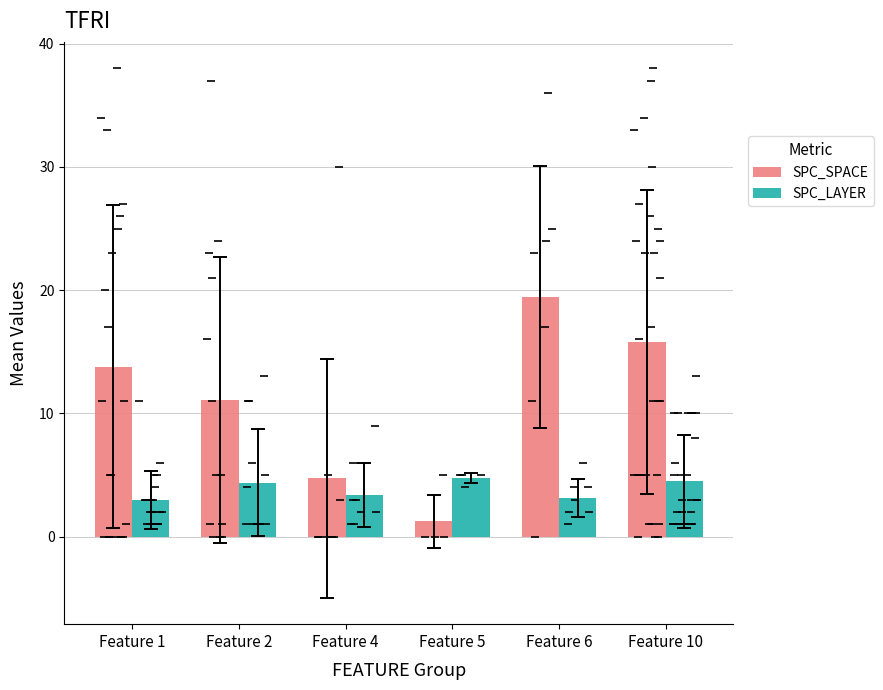

Which series has the widest spread of values?

SPC_SPACE